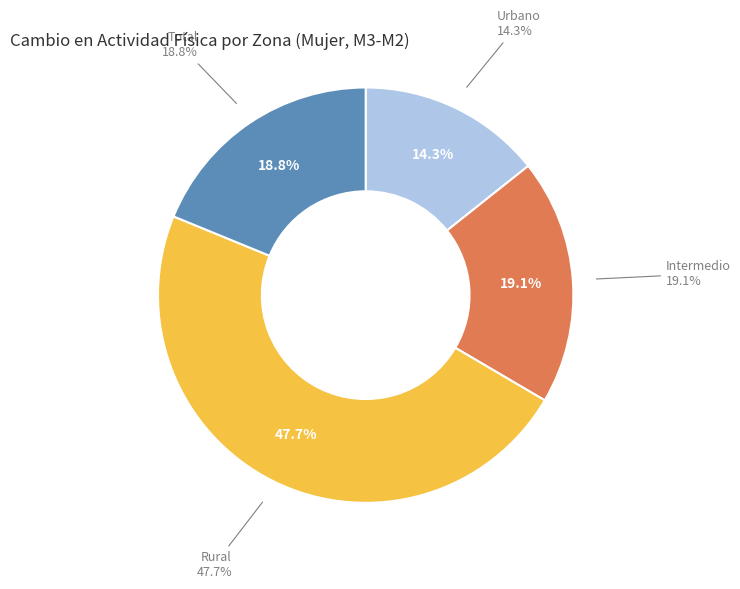

What portion of the pie excludes Intermedio?

80.9%